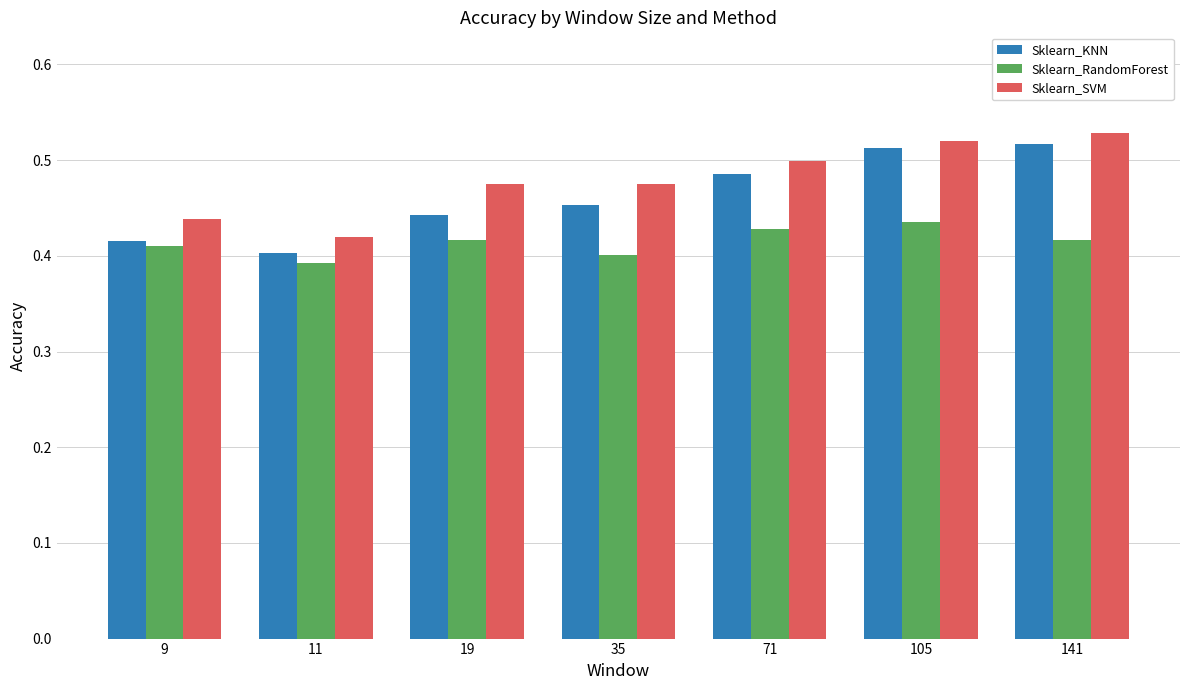

Between 11 and 141, which series saw the biggest shift?

Sklearn_KNN